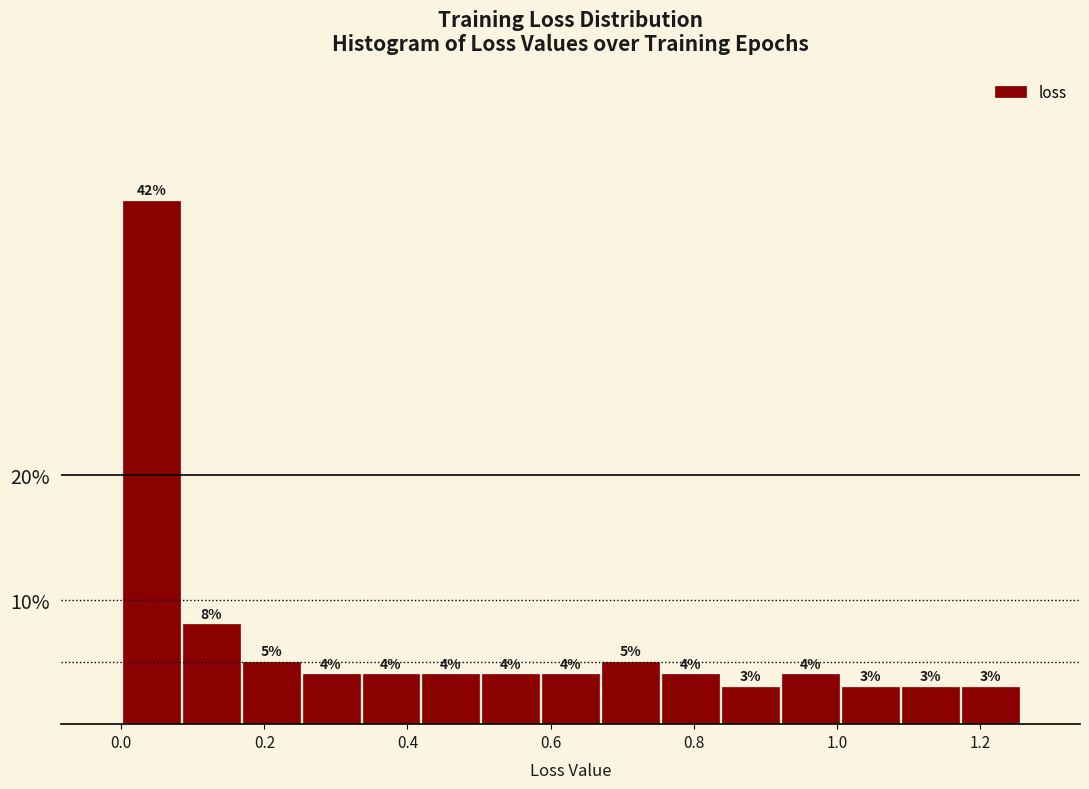

How tall is the bar that spans 0.00 to 0.08 on the x-axis? The bar edges are not printed on the chart, so give them approximately, as read against the axis.

42